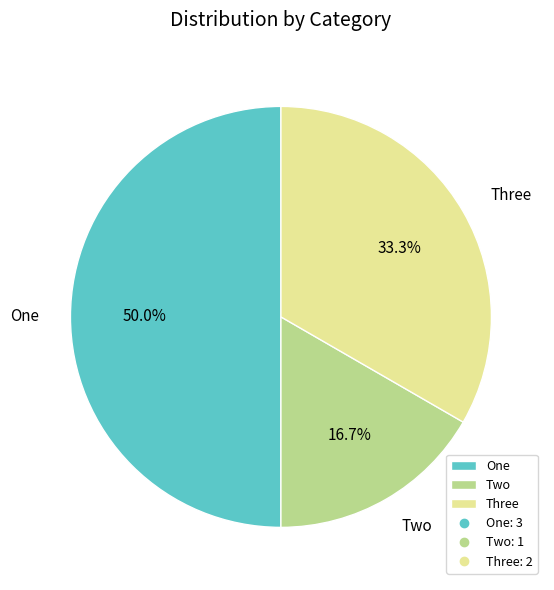

How many segments does this pie chart have?

3